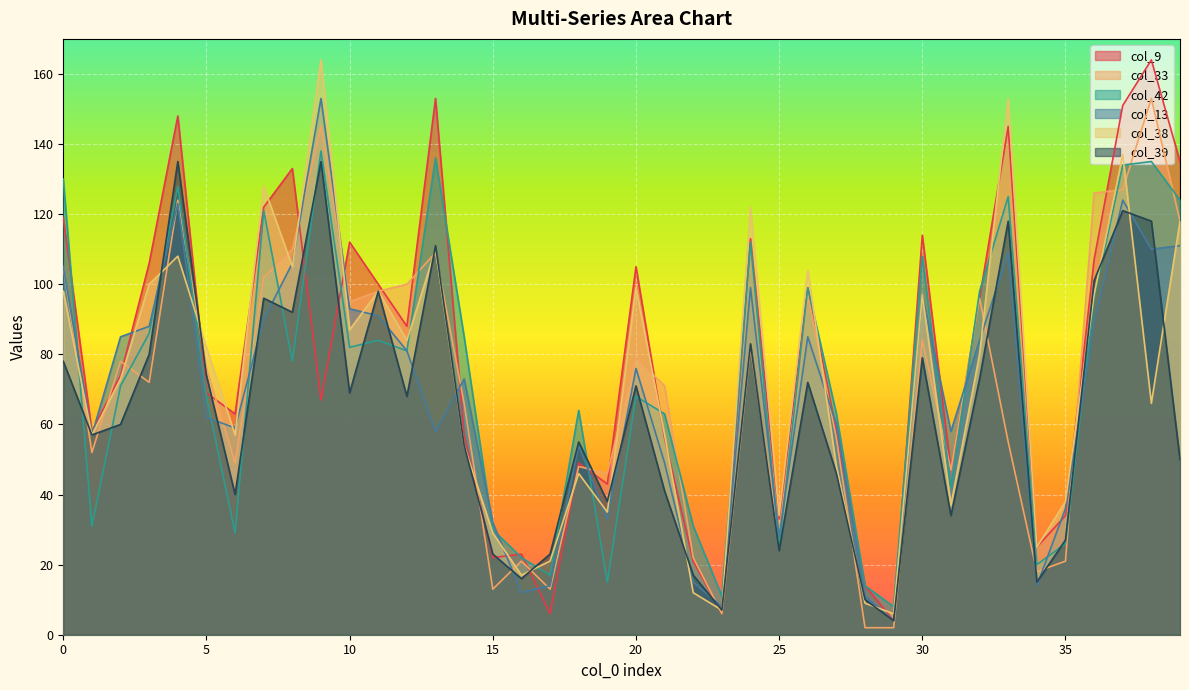

The col_33 series shows 5 at 16. True or false?

False